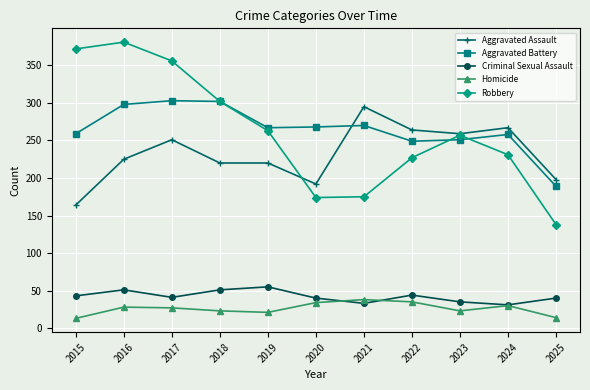

What is the difference between the highest and lowest values at 2019?

246